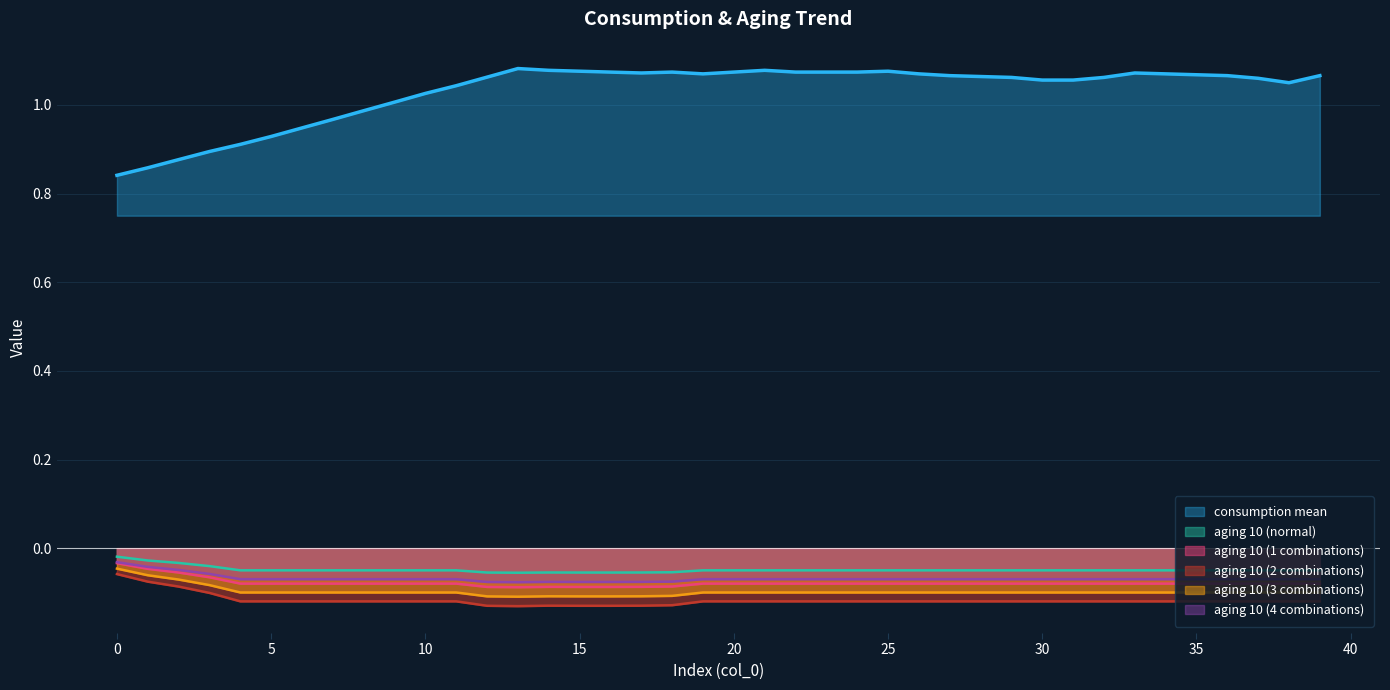

The value of aging 10 (4 combinations) at 0 is 0.0. True or false?

True